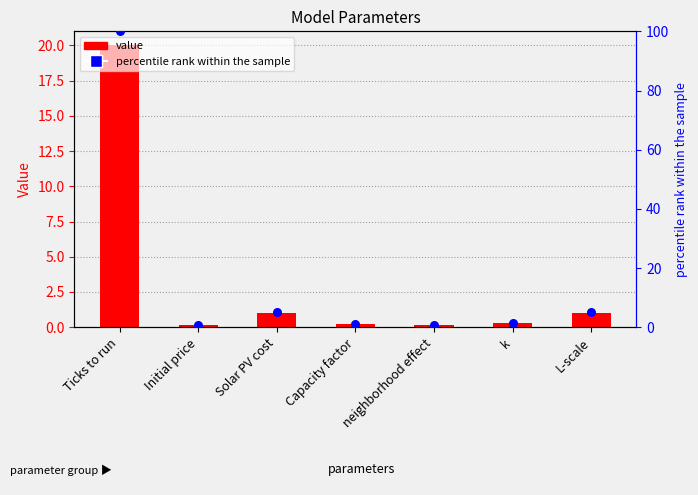

Which series contains the highest Y value?

percentile rank within the sample